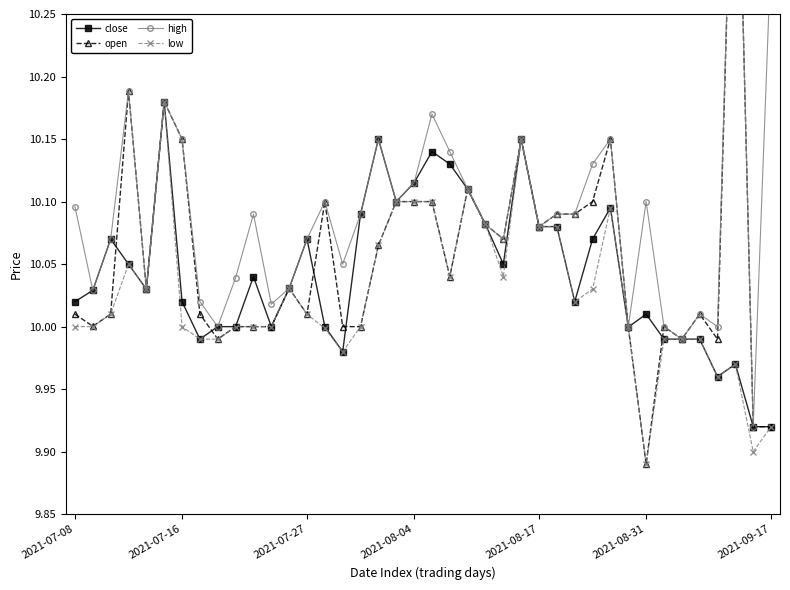

Is it true that high equals 16.3 at 25?

False